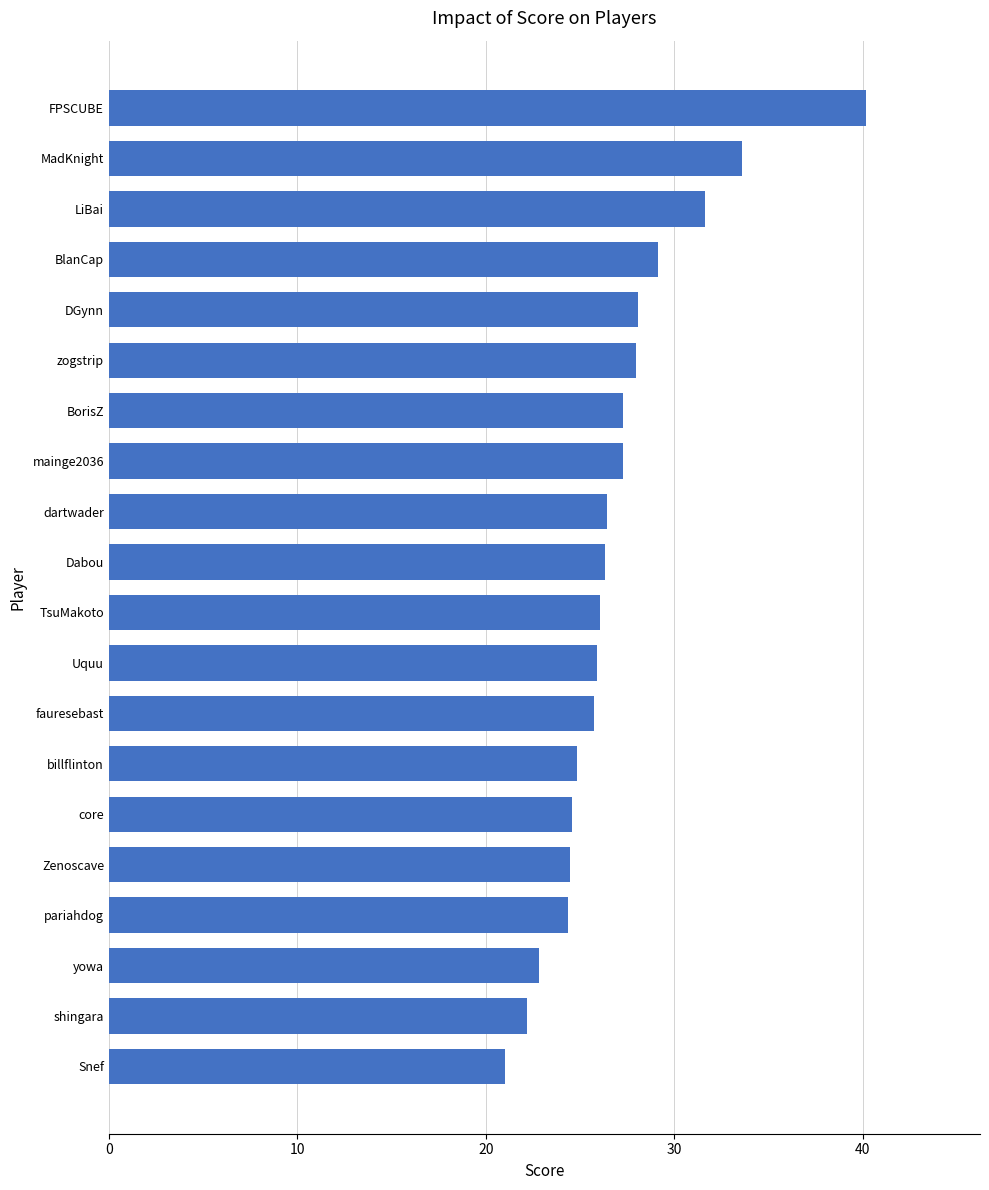

What is the maximum value shown in the chart?

40.2